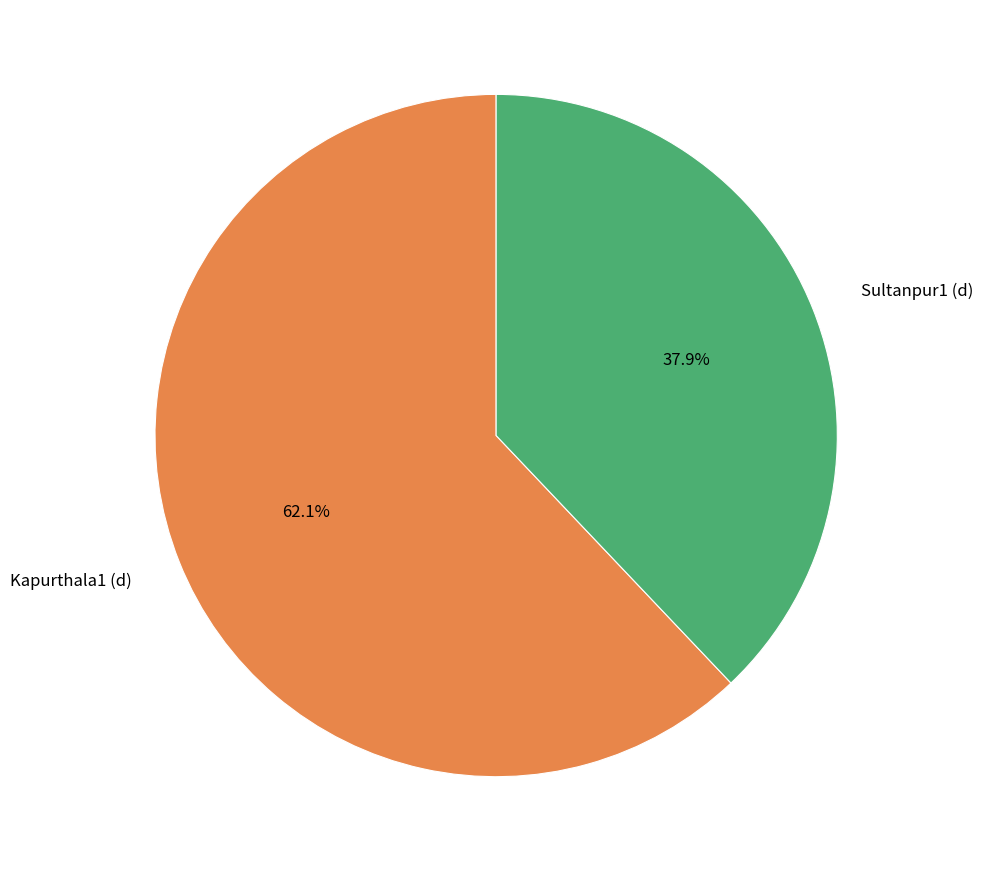

To the nearest percent, what is the difference between the Kapurthala1 (d) and Sultanpur1 (d) slice percentages?

24%